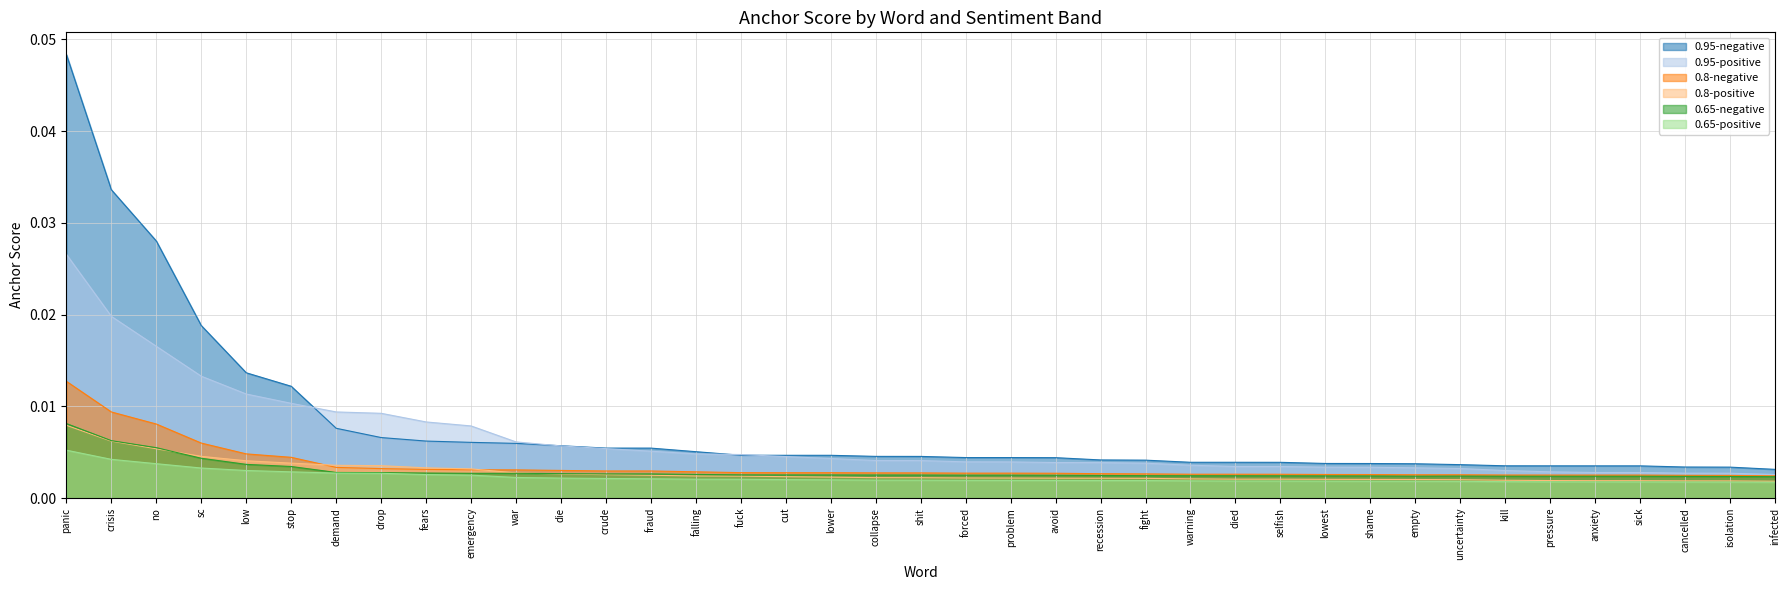

What is the label of the 27th point from the left?

died